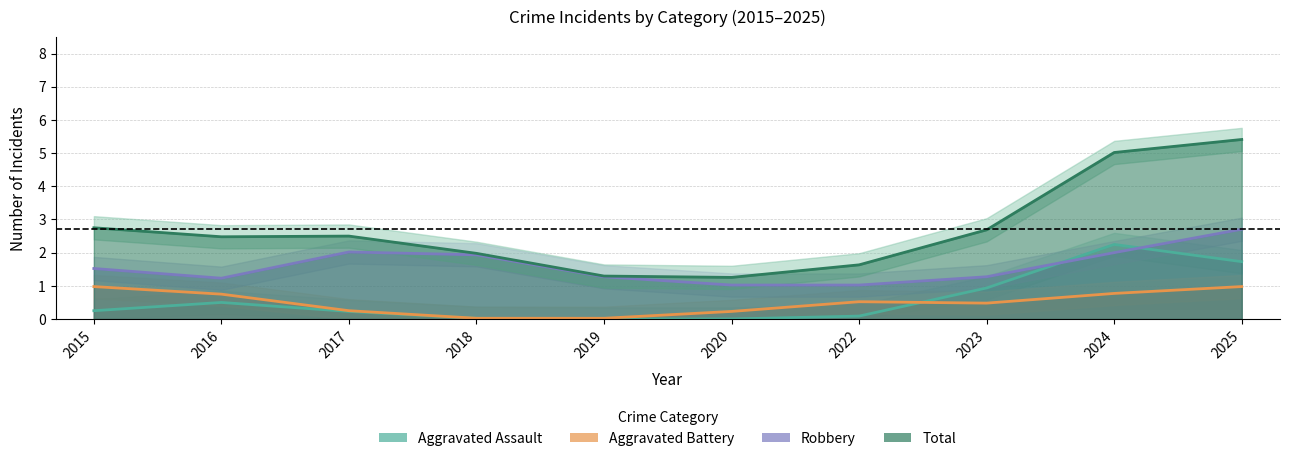

True or false: Robbery has a value of 1 at 2019.

True